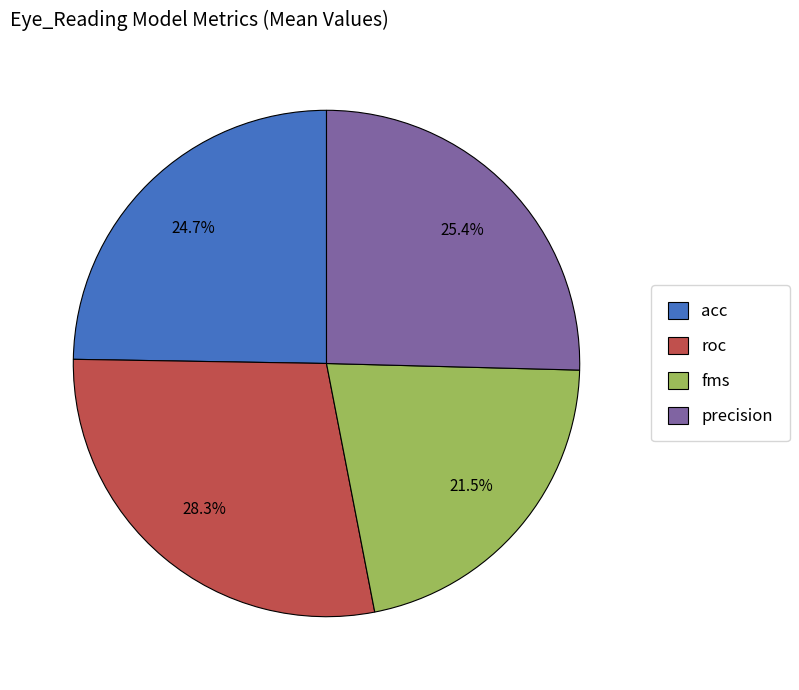

Rank the categories by value from highest to lowest.

roc, precision, acc, fms